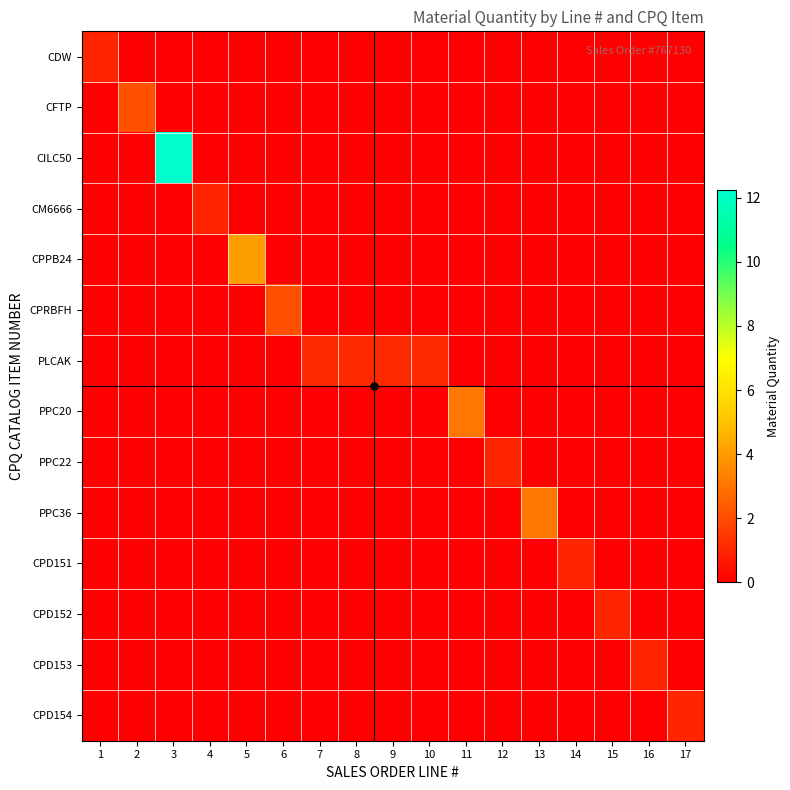

Which series has the widest spread of values?

CILC50